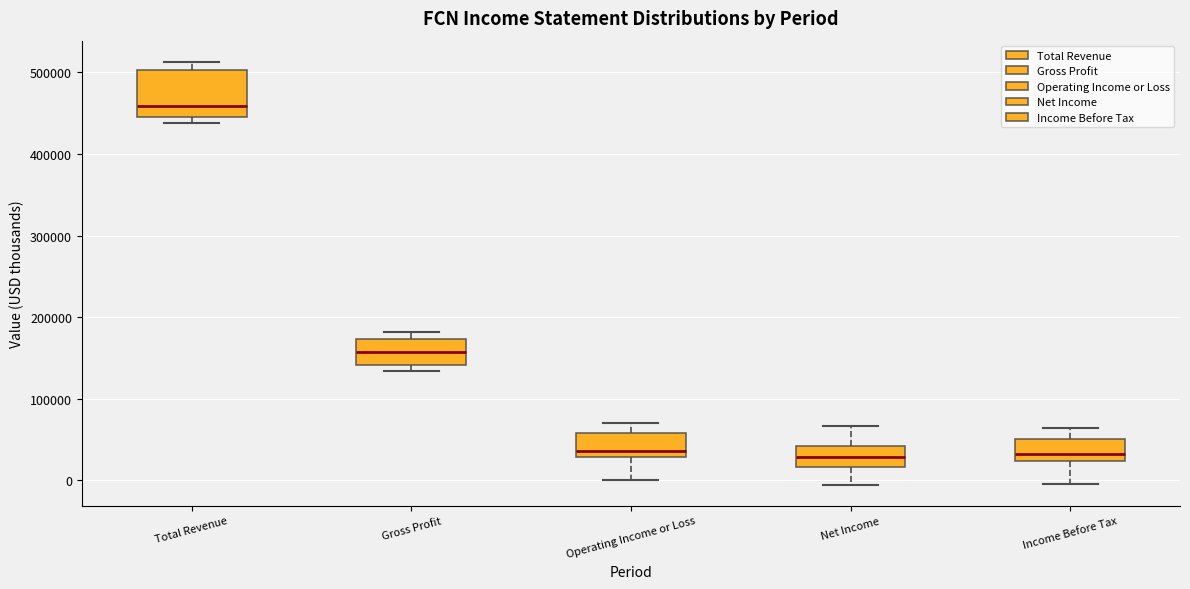

Which box has the highest median line?

Total Revenue